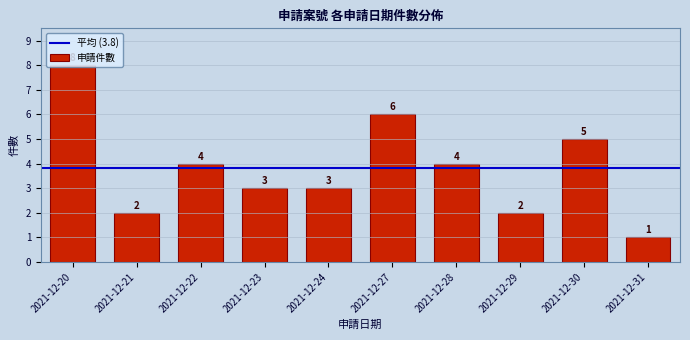

The chart shows a value of 5 at 2021-12-30. True or false?

True